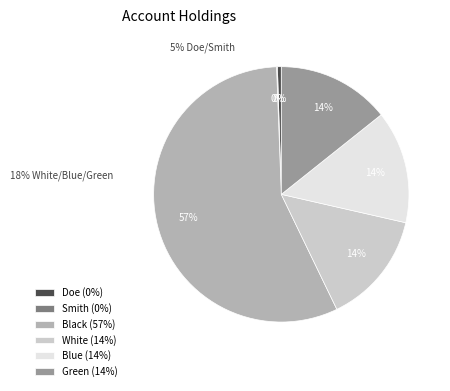

Between Black and Green, which is larger?

Black